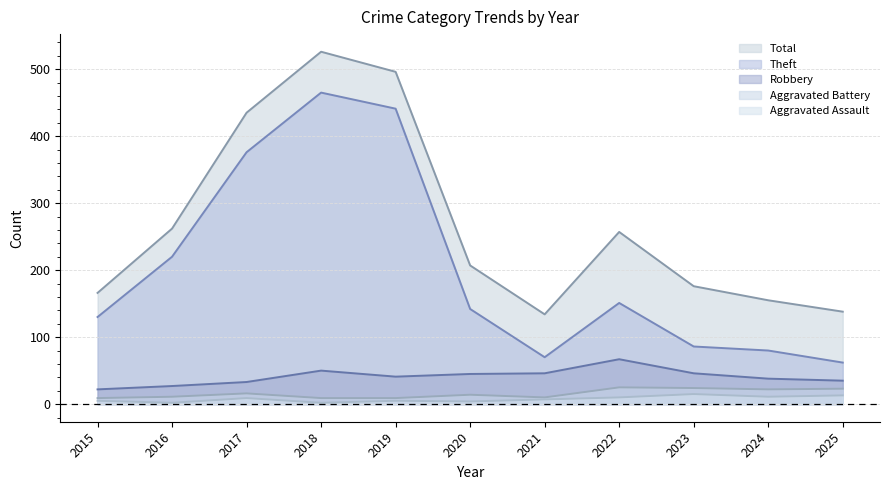

Where is the first local maximum for Total?

2018